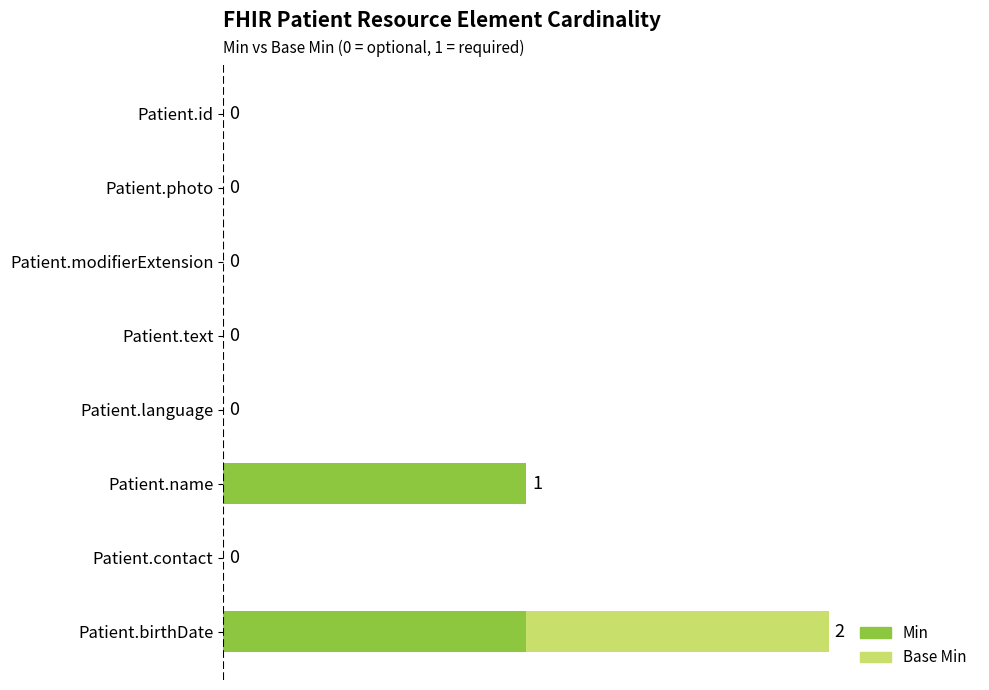

At which category is the sum across all series the highest?

Patient.birthDate